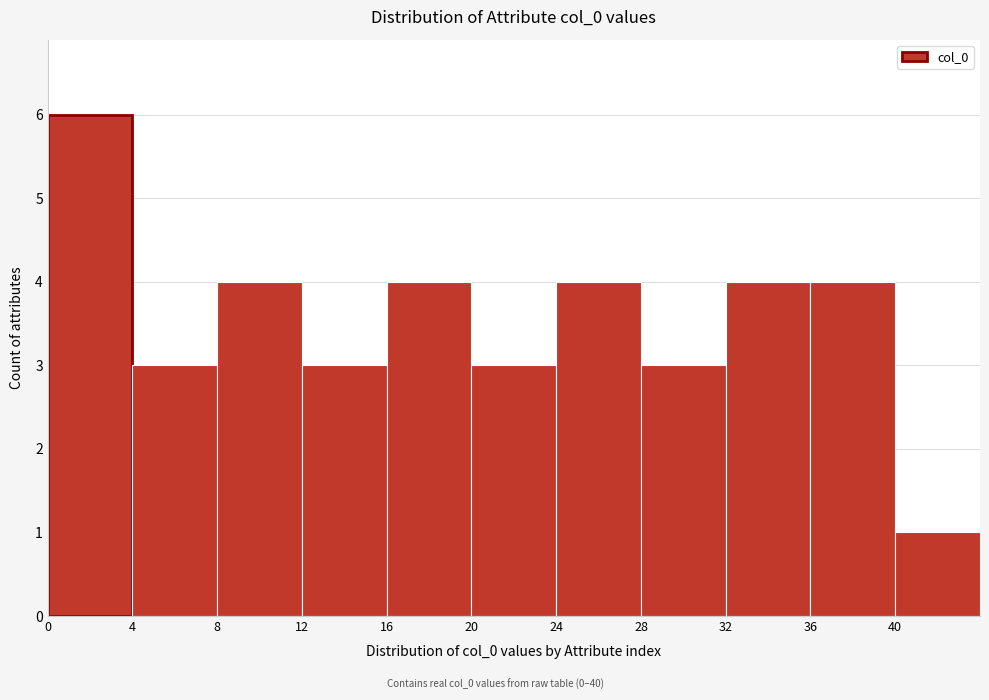

Over which range of the x-axis is the bar tallest?

0 to 4